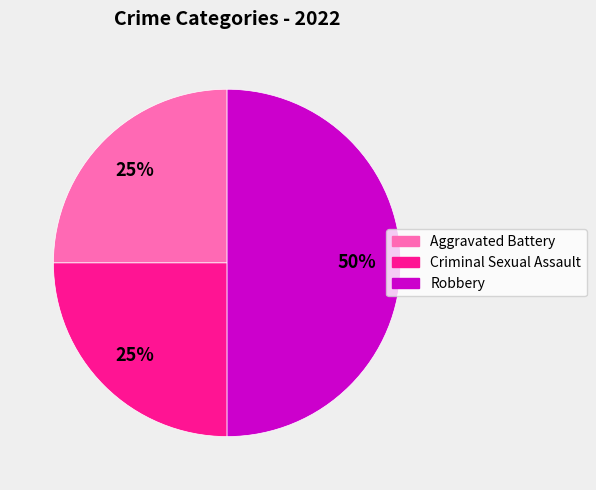

To the nearest percent, what is the average slice percentage?

33%